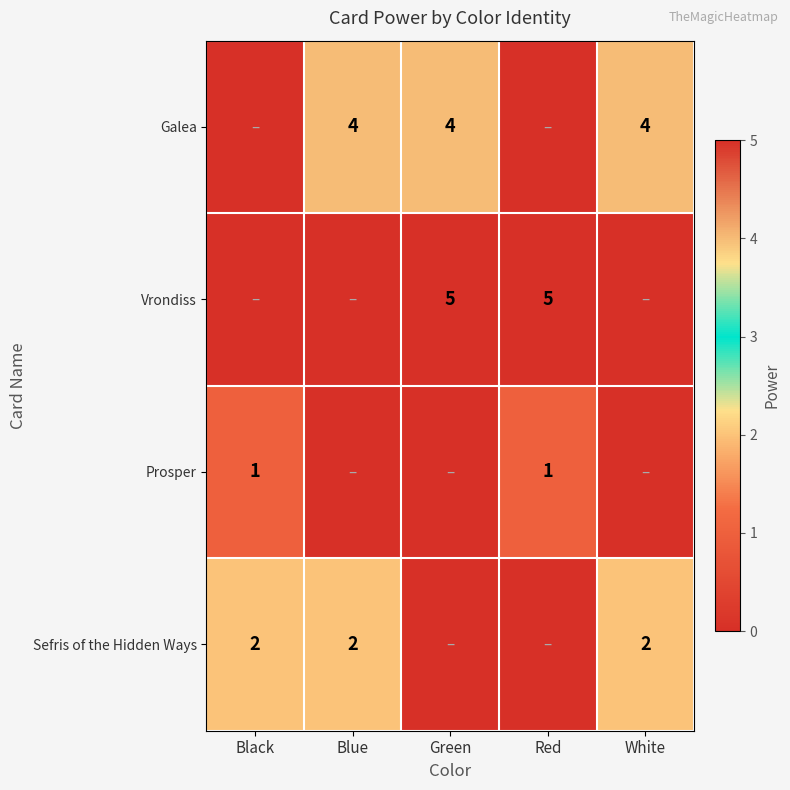

Is it true that Prosper equals 1 at Red?

True